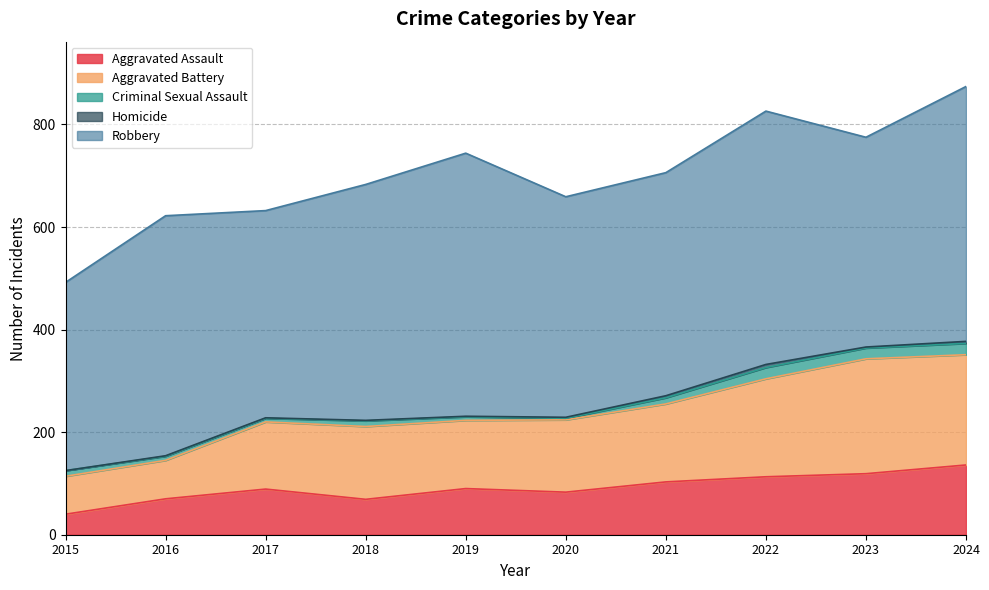

Is it true that Aggravated Battery equals 215 at 2024?

True